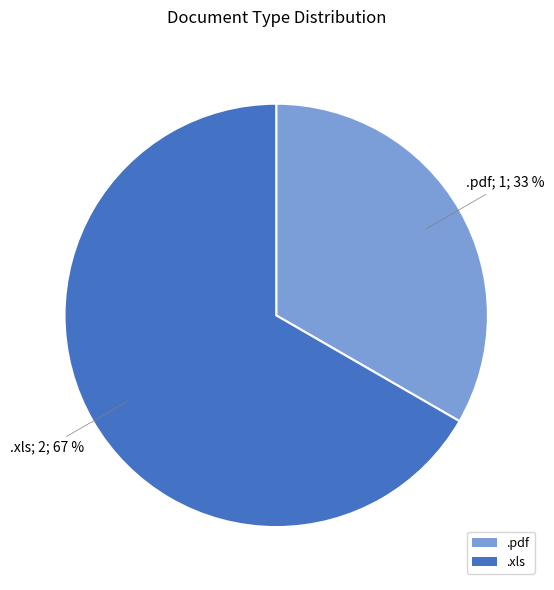

To the nearest percent, what is the average slice percentage?

50%